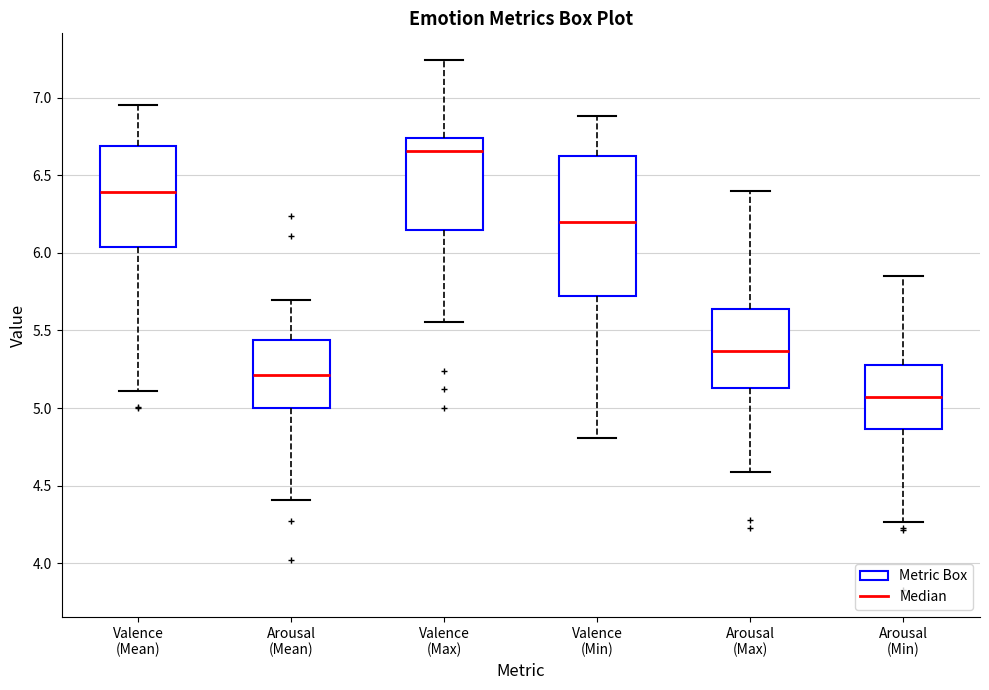

Which box's median line is the highest?

Valence (Max)